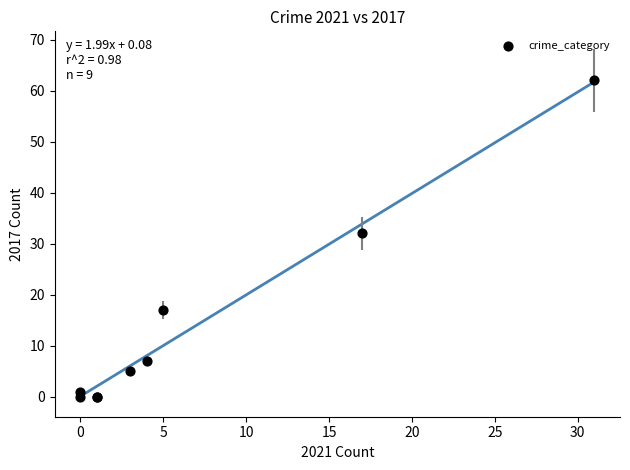

What Y value in the scatter plot is closest to 31?

32